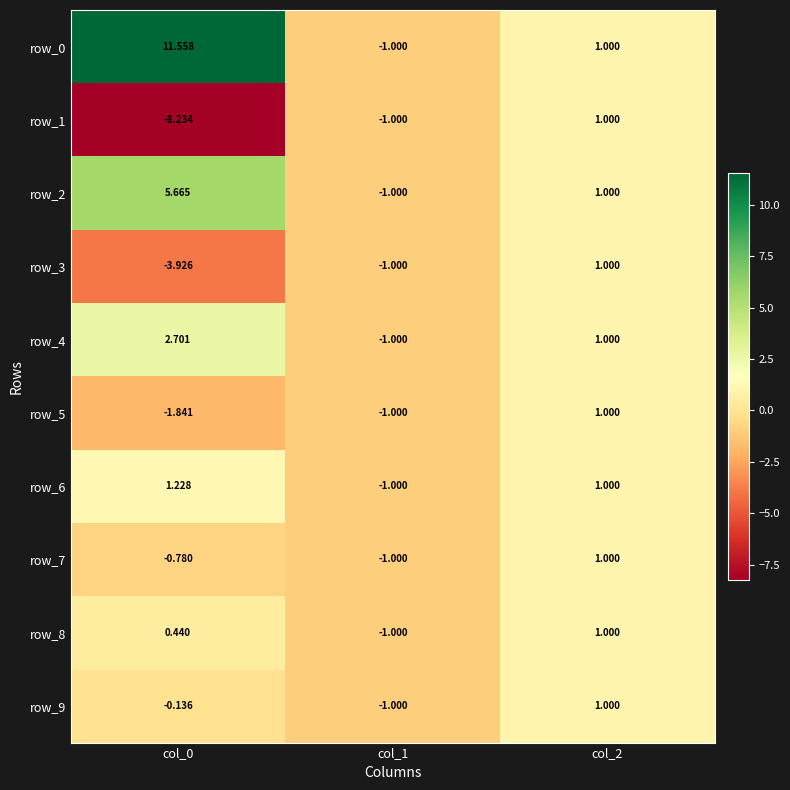

Which series has the largest range (max minus min)?

row_0